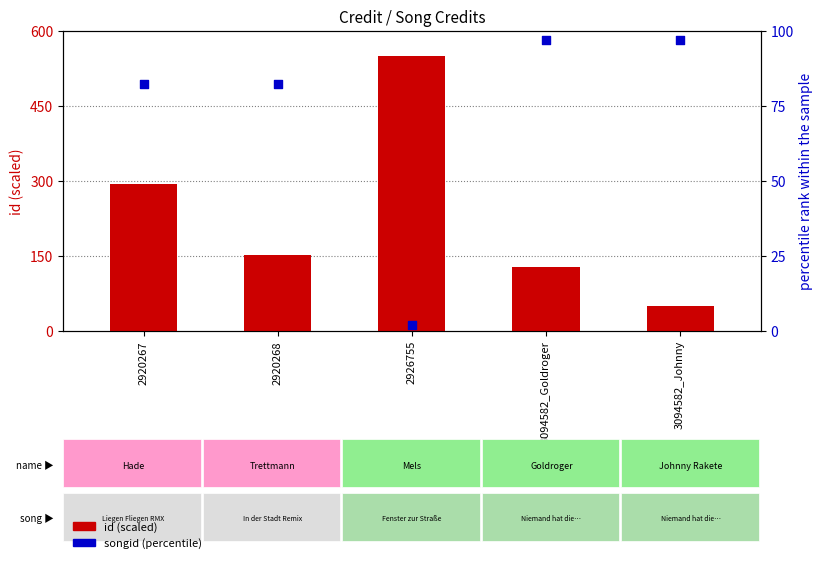

Which series has the largest total across all categories?

id (scaled)